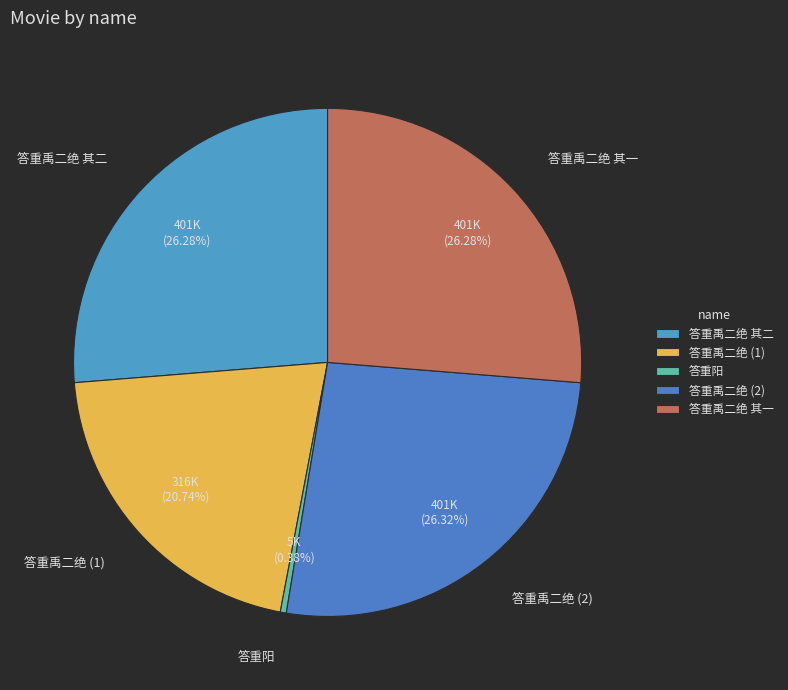

Does any single category account for the majority?

No